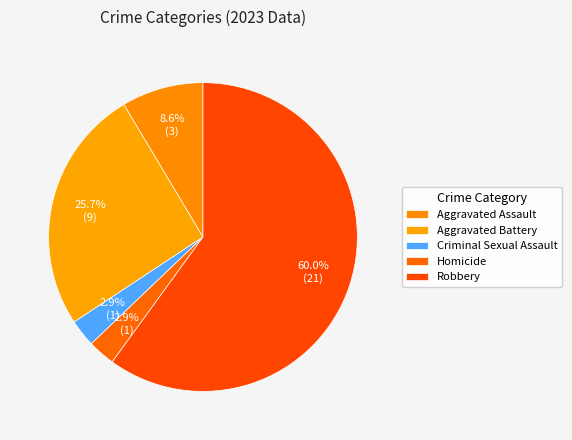

Which slice is the largest?

Robbery